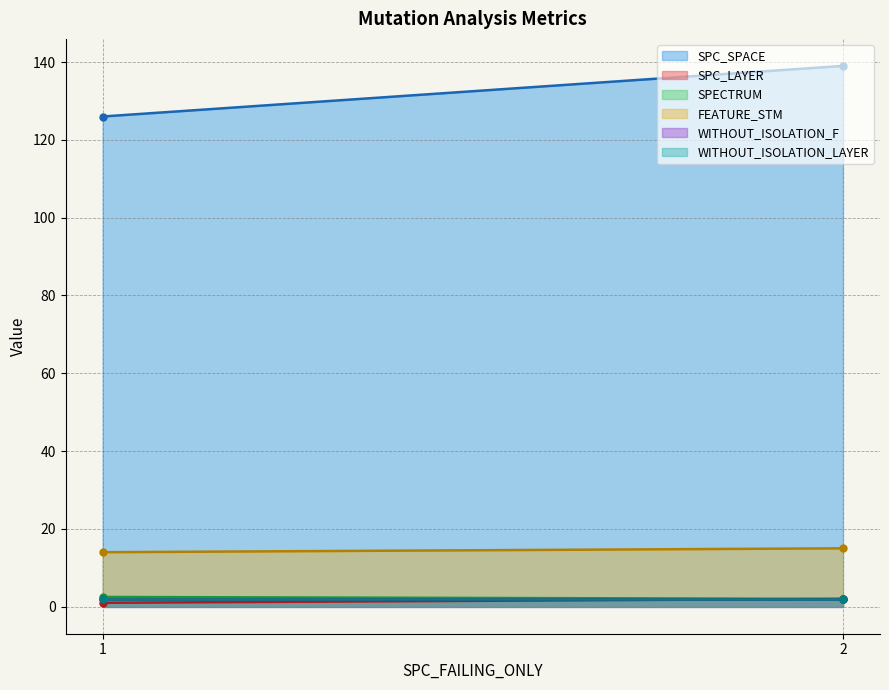

What is the average value of the WITHOUT_ISOLATION_LAYER series?

2